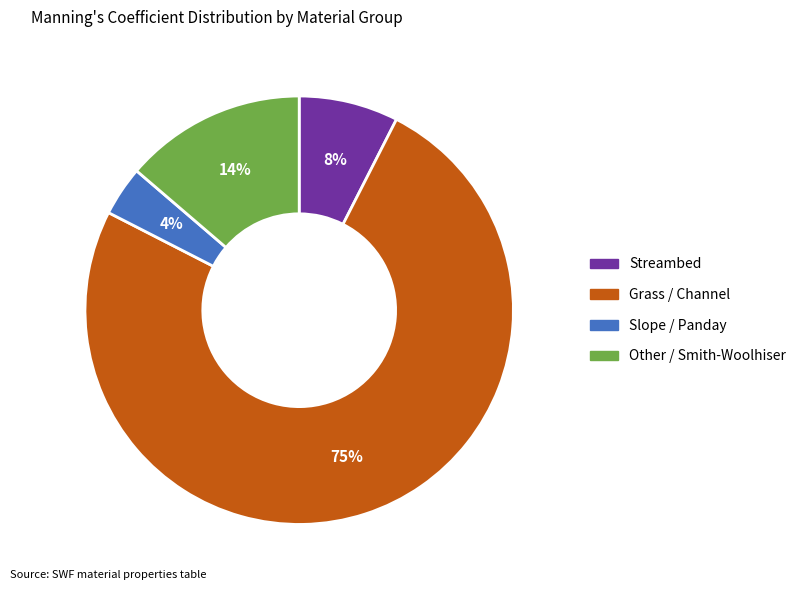

Rank the categories by value from highest to lowest.

Grass / Channel, Other / Smith-Woolhiser, Streambed, Slope / Panday